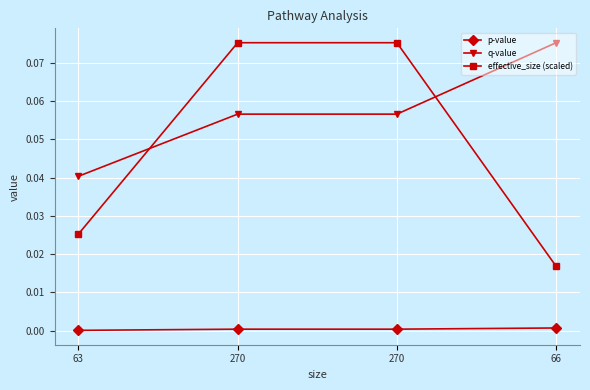

How many series are shown in this chart?

3